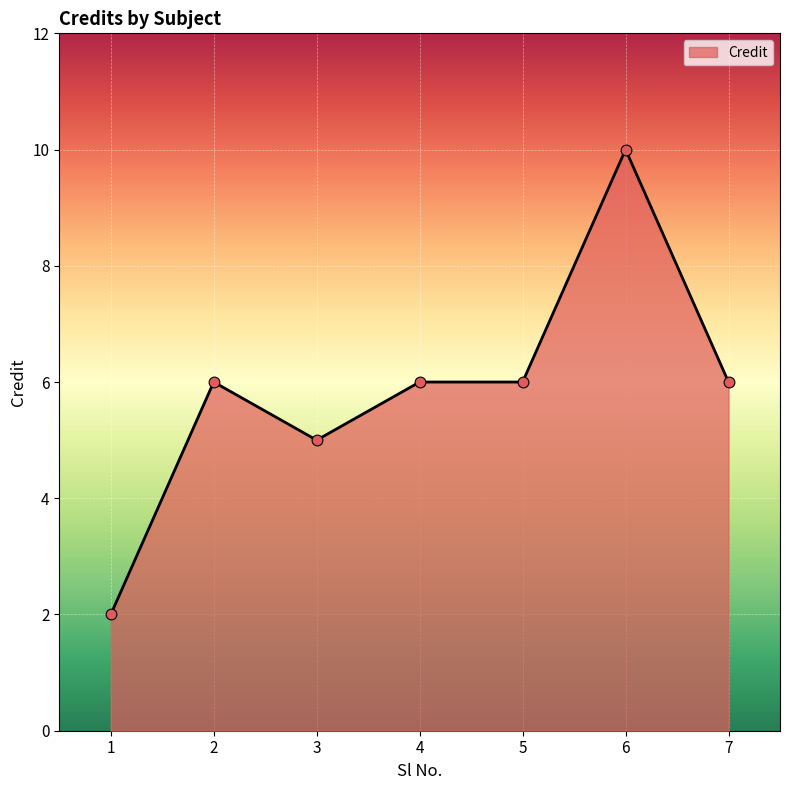

Which has a higher value, 7 or 3?

7